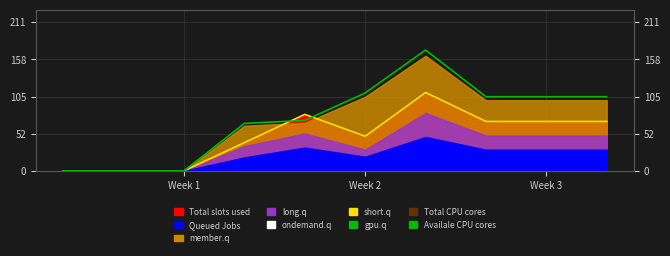

Between which two adjacent categories do Availale CPU cores and Total CPU cores first intersect?

3 and 4